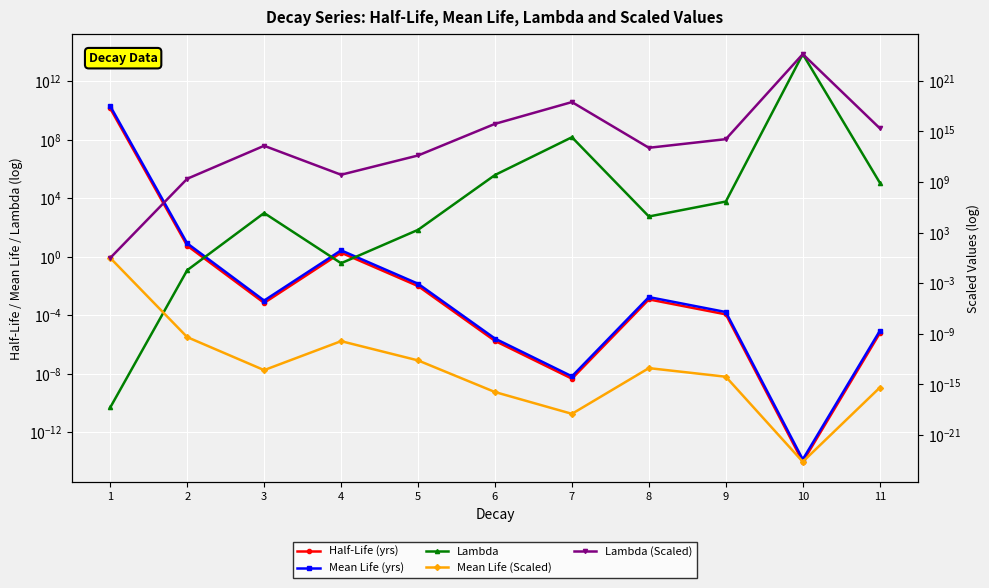

What is the difference between the highest and lowest values at 3?

20068885083268.1